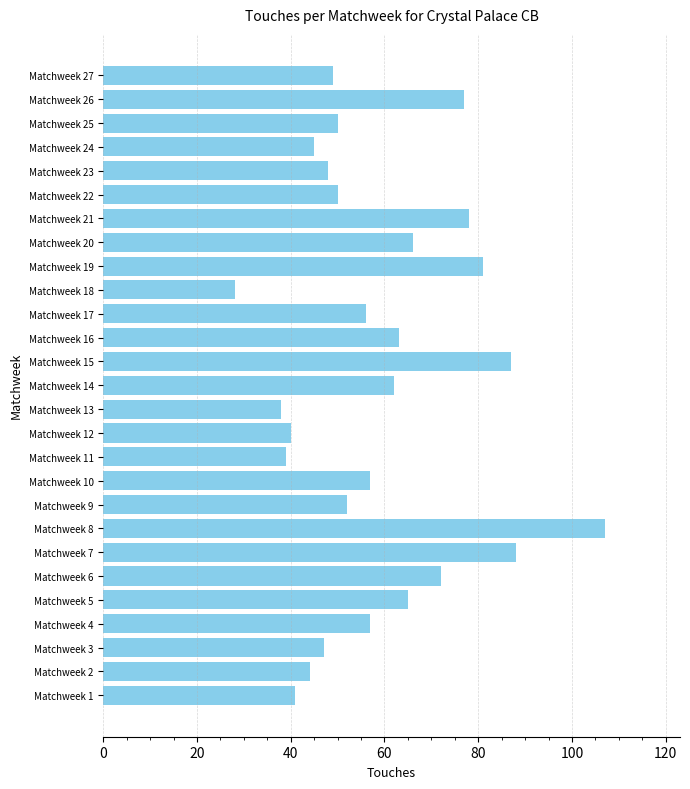

What is the difference between the second highest and minimum values?

60